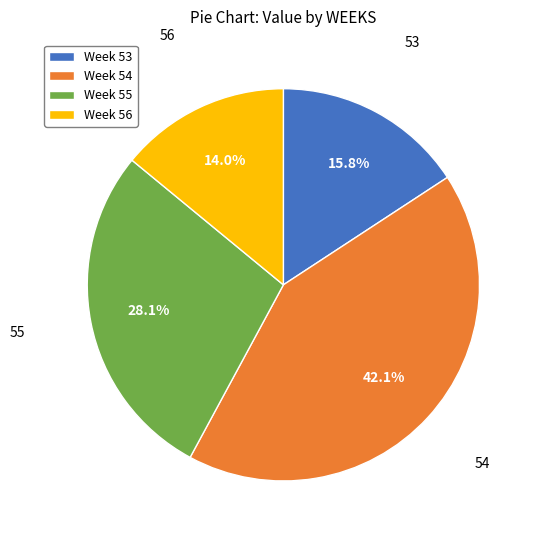

Between Week 56 and Week 55, which is larger?

Week 55